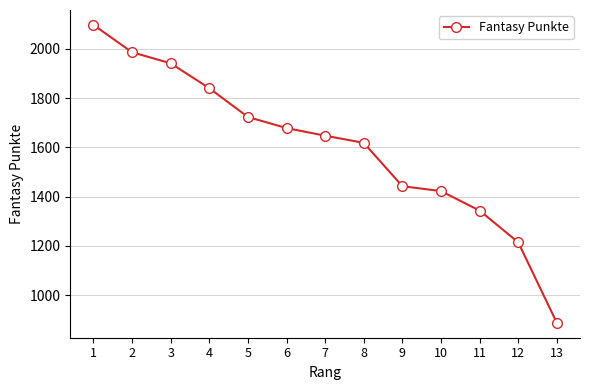

List the labels in order of value, largest first.

1, 2, 3, 4, 5, 6, 7, 8, 9, 10, 11, 12, 13